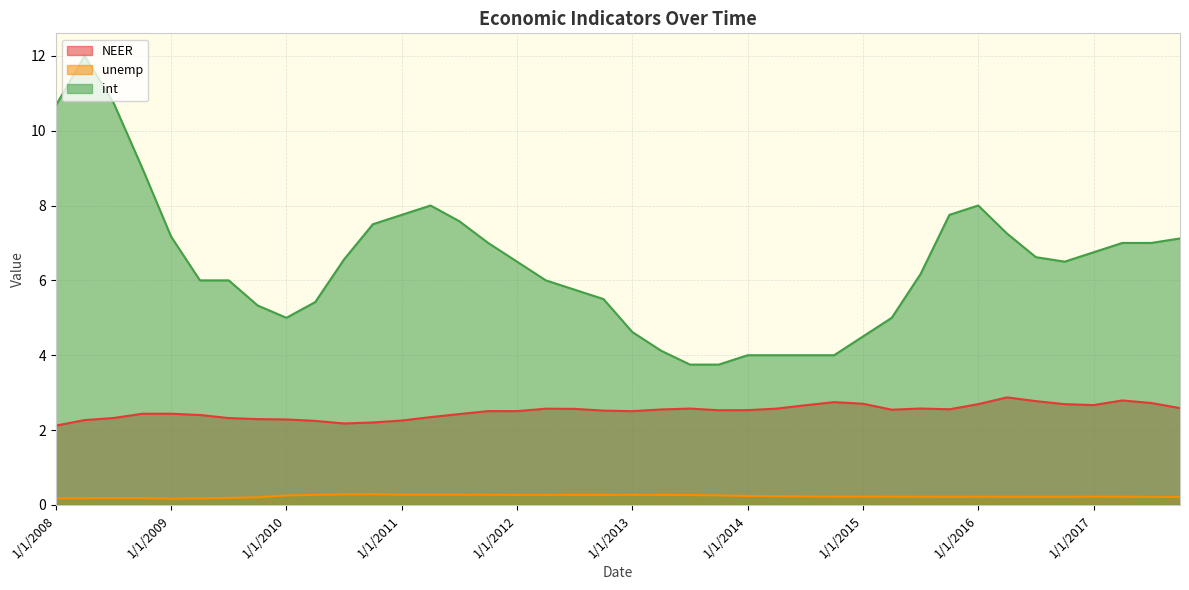

What is the total value across all series at 10/1/2008?

11.6